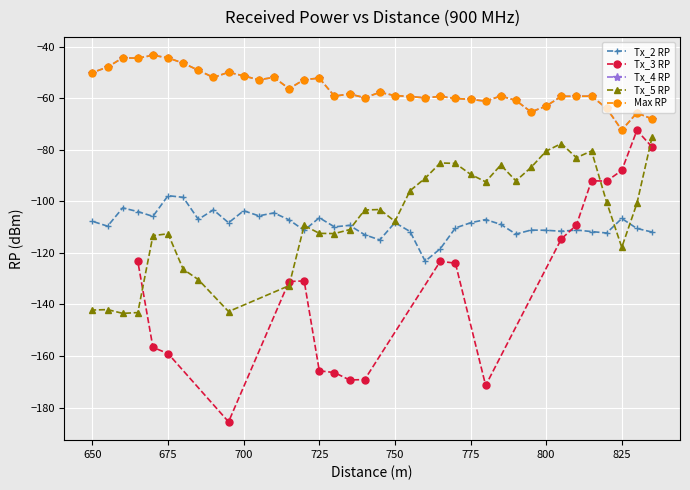

The value of Max RP at 655 is -28.5. True or false?

False